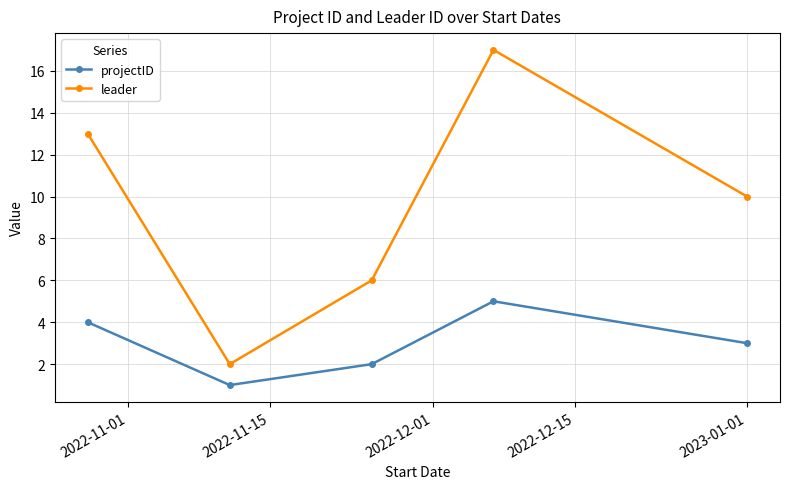

True or false: leader and projectID intersect in this chart.

False